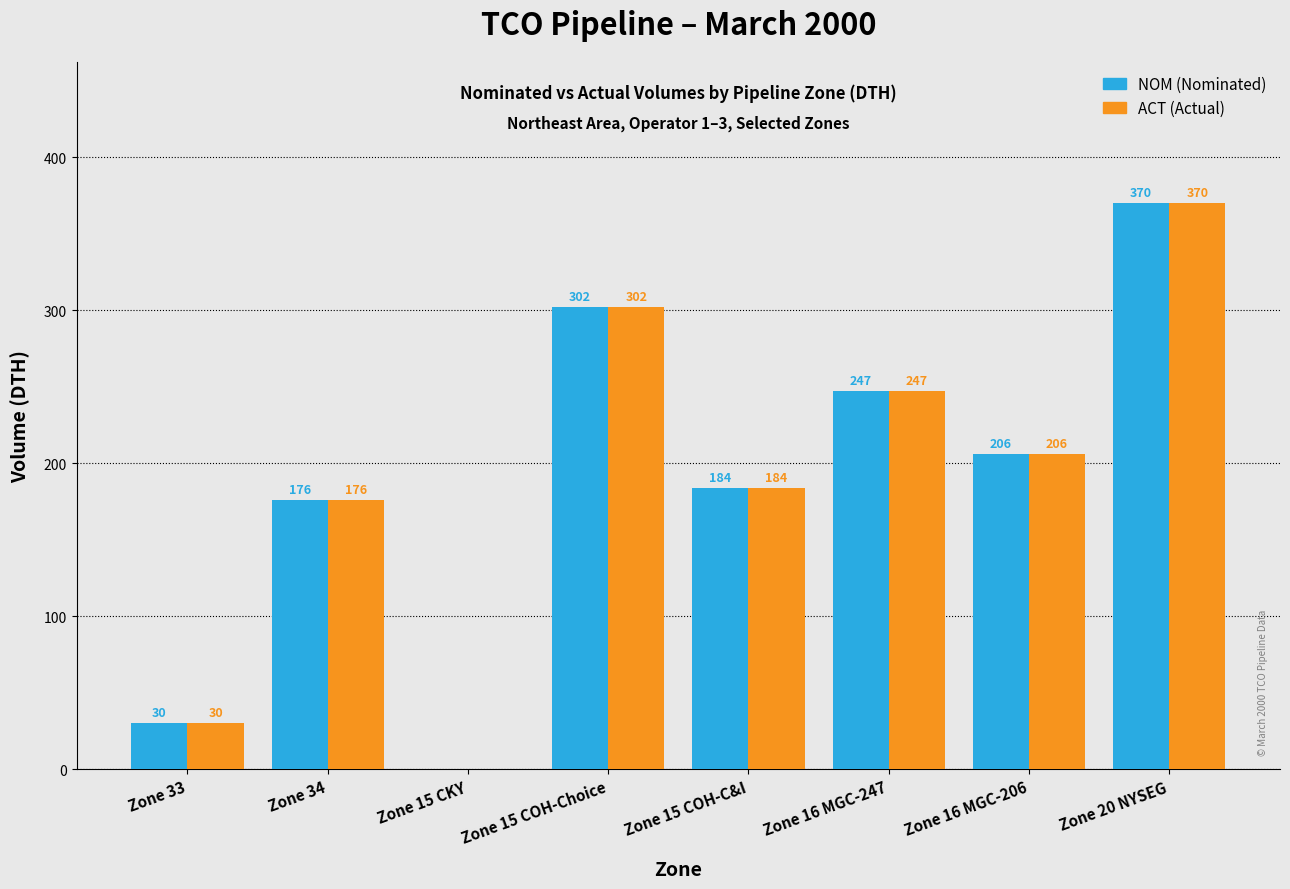

Which label corresponds to the largest value in the chart?

Zone 20 NYSEG